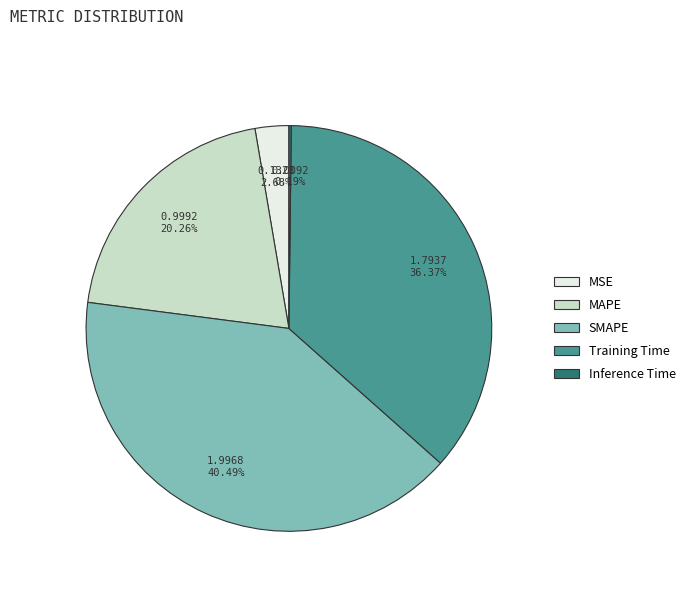

Which slice is the largest?

SMAPE